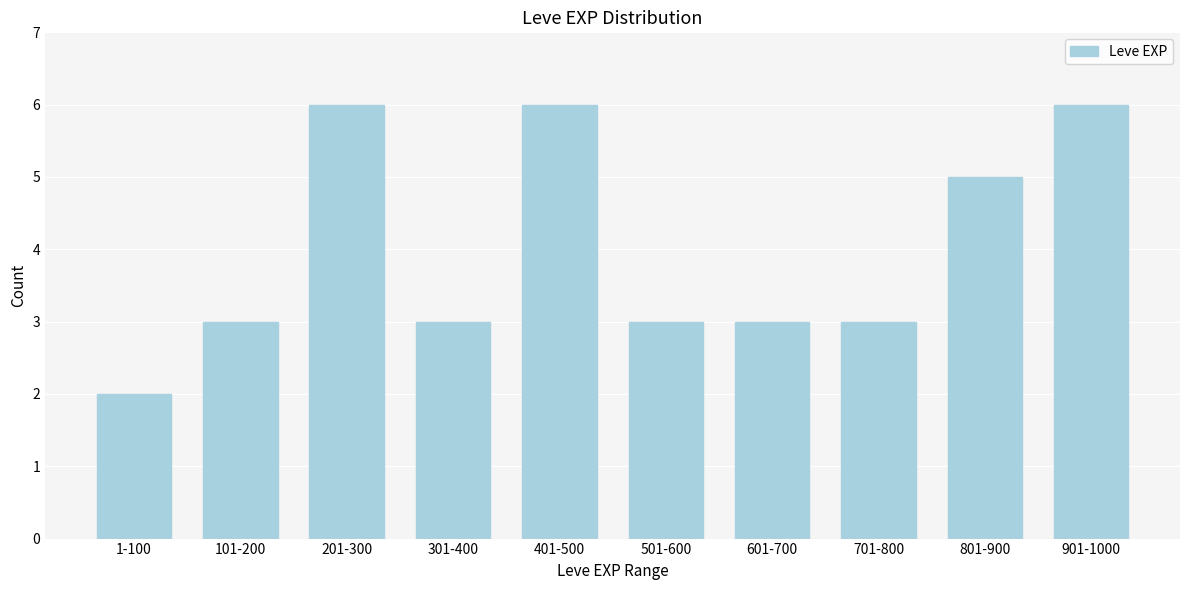

Reading right to left, transcribe all the data shown in this chart.

901-1000=6	801-900=5	701-800=3	601-700=3	501-600=3	401-500=6	301-400=3	201-300=6	101-200=3	1-100=2